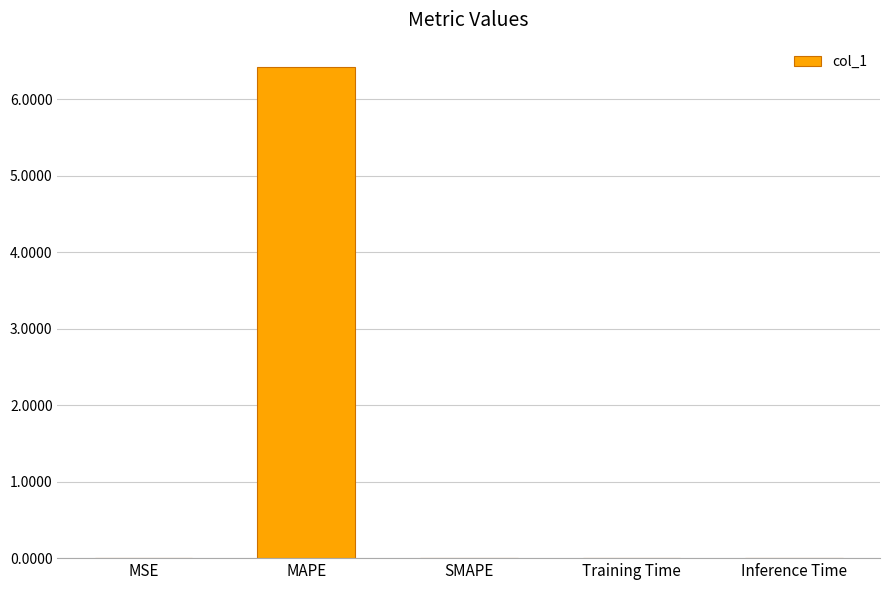

What is the approximate value at MAPE?

6.4